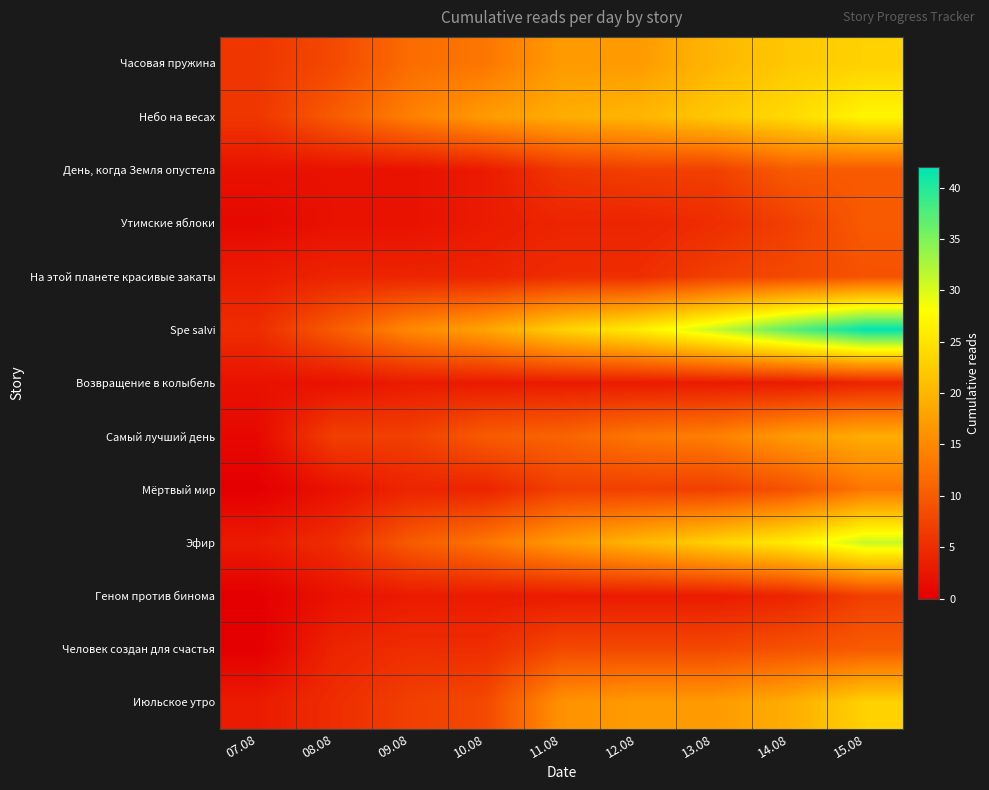

Reading right to left, list all the values displayed in this chart.

Часовая пружина: 15.08=23	14.08=22	13.08=20	12.08=17	11.08=17	10.08=13	09.08=12	08.08=8	07.08=6
Небо на весах: 15.08=27	14.08=24	13.08=22	12.08=20	11.08=19	10.08=17	09.08=14	08.08=10	07.08=6
День, когда Земля опустела: 15.08=10	14.08=10	13.08=7	12.08=7	11.08=6	10.08=3	09.08=2	08.08=2	07.08=2
Утимские яблоки: 15.08=10	14.08=7	13.08=5	12.08=4	11.08=4	10.08=3	09.08=2	08.08=2	07.08=1
На этой планете красивые закаты: 15.08=9	14.08=8	13.08=7	12.08=5	11.08=5	10.08=4	09.08=4	08.08=4	07.08=3
Spe salvi: 15.08=42	14.08=37	13.08=31	12.08=26	11.08=23	10.08=18	09.08=15	08.08=10	07.08=5
Возвращение в колыбель: 15.08=4	14.08=3	13.08=3	12.08=3	11.08=3	10.08=3	09.08=3	08.08=2	07.08=2
Самый лучший день: 15.08=19	14.08=17	13.08=14	12.08=13	11.08=11	10.08=10	09.08=7	08.08=7	07.08=1
Мёртвый мир: 15.08=13	14.08=9	13.08=7	12.08=7	11.08=7	10.08=4	09.08=4	08.08=2	07.08=0
Эфир: 15.08=31	14.08=26	13.08=23	12.08=20	11.08=17	10.08=13	09.08=10	08.08=5	07.08=3
Геном против бинома: 15.08=7	14.08=4	13.08=3	12.08=3	11.08=3	10.08=3	09.08=3	08.08=2	07.08=0
Человек создан для счастья: 15.08=10	14.08=9	13.08=8	12.08=8	11.08=8	10.08=5	09.08=5	08.08=4	07.08=0
Июльское утро: 15.08=23	14.08=19	13.08=17	12.08=17	11.08=16	10.08=8	09.08=7	08.08=5	07.08=3